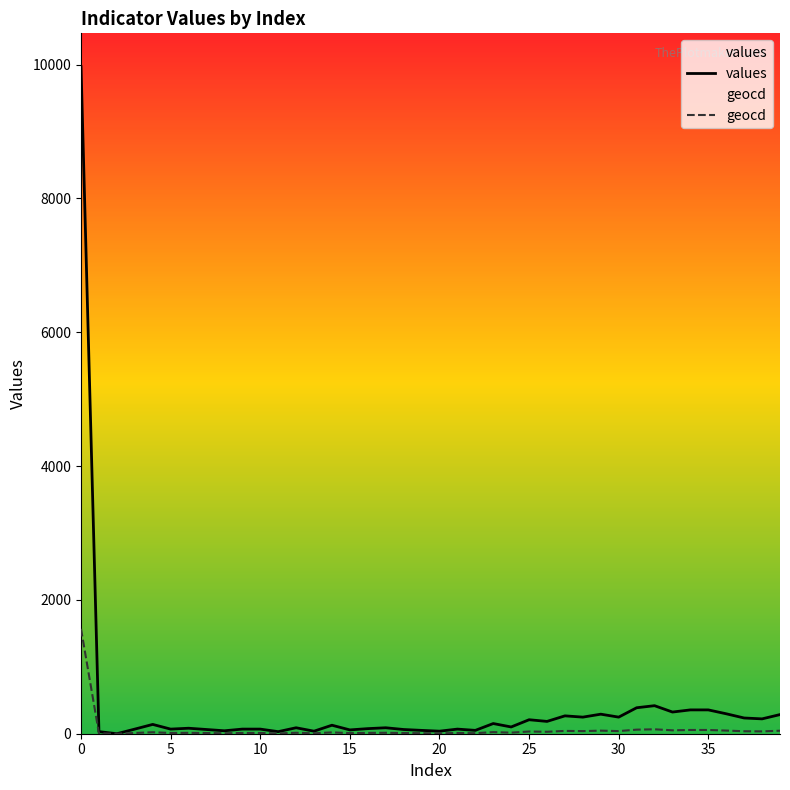

True or false: geocd has more than 0 points higher than both neighbors.

True